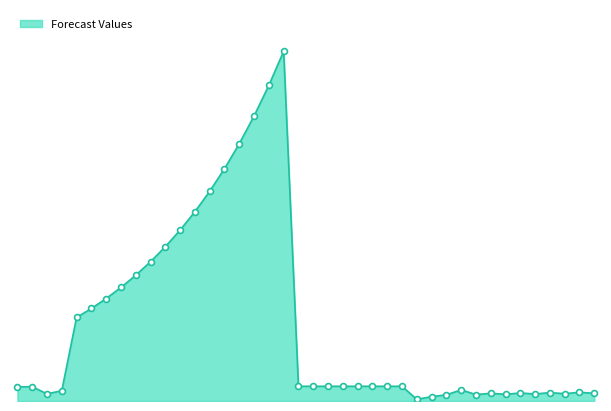

Is this an area chart (filled region under the line)?

Yes